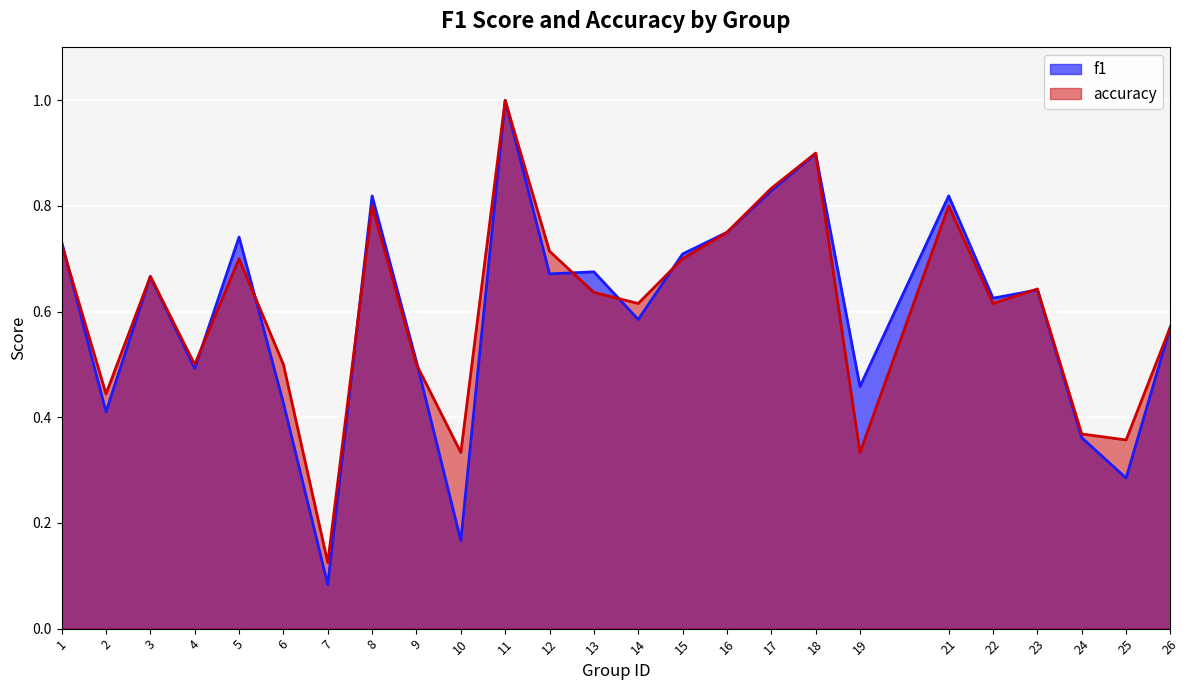

Which has a higher value, 3 or 6?

3